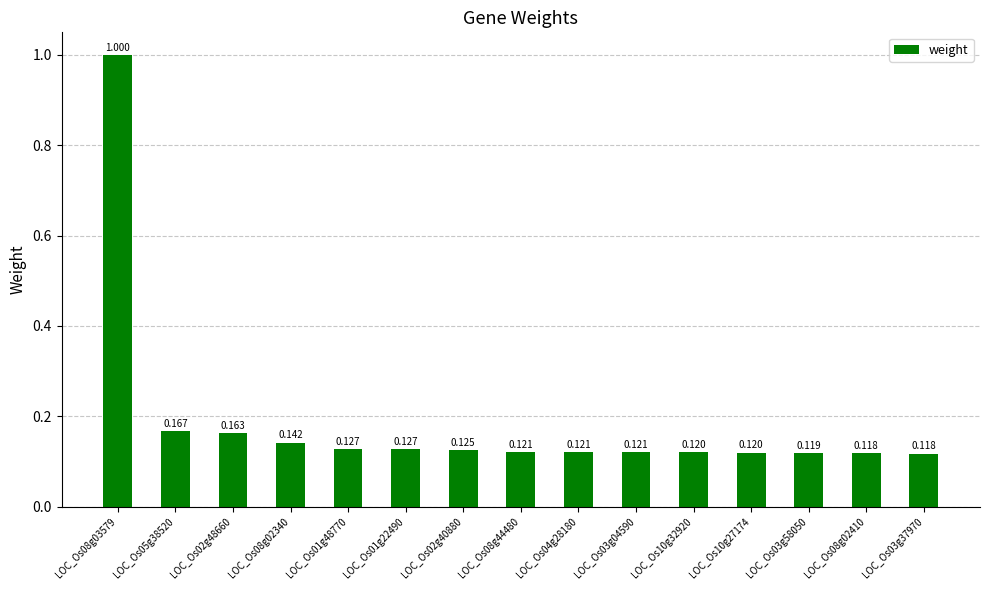

What is the label of the 8th bar from the right?

LOC_Os08g44480